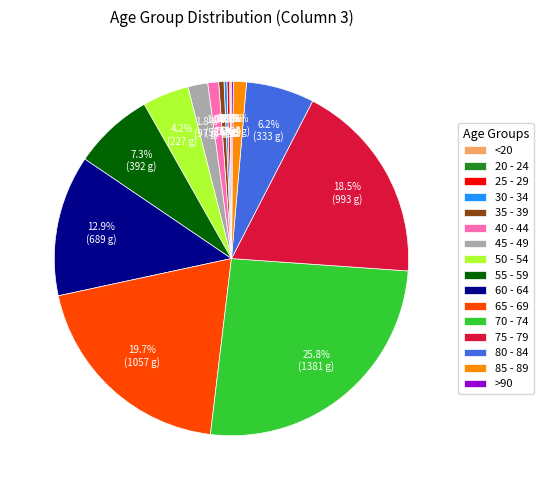

What is the largest slice in the pie chart?

70 - 74